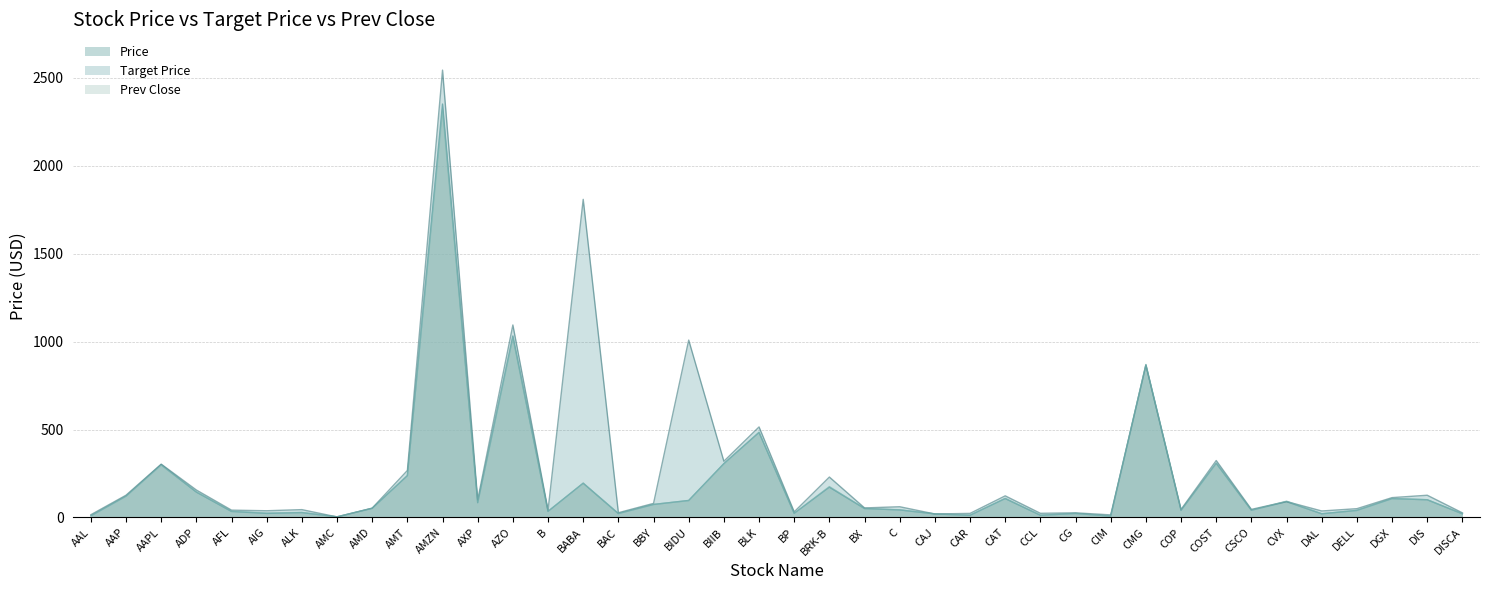

How many values in the Price series exceed 52?

20